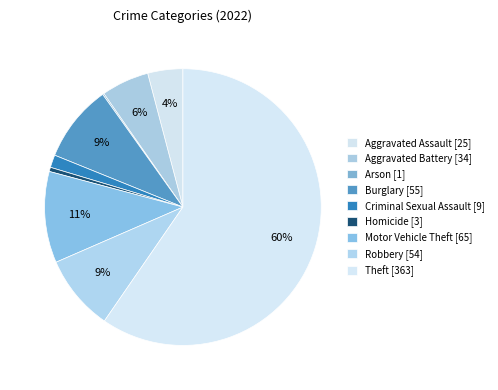

To the nearest percent, what is the average slice percentage?

11%